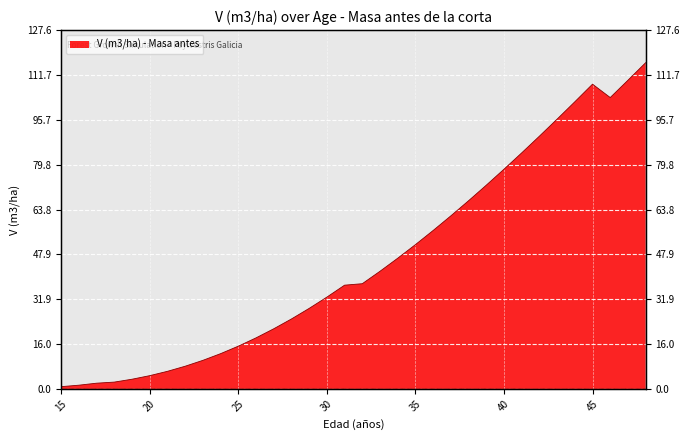

How many interior local peaks (higher than both neighbors) does the data have?

1